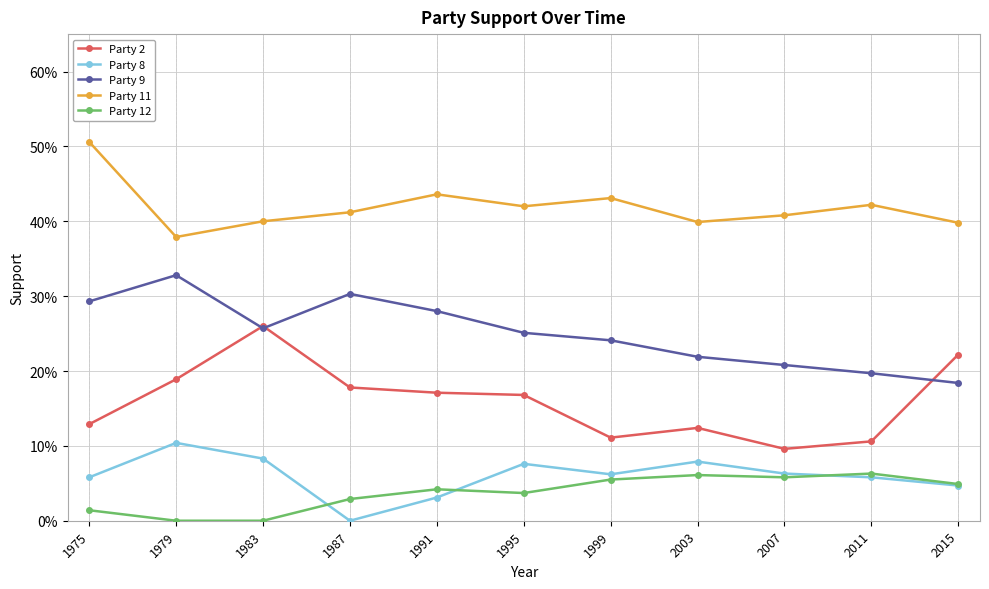

What are all the series names shown in the legend?

Party 2, Party 8, Party 9, Party 11, Party 12